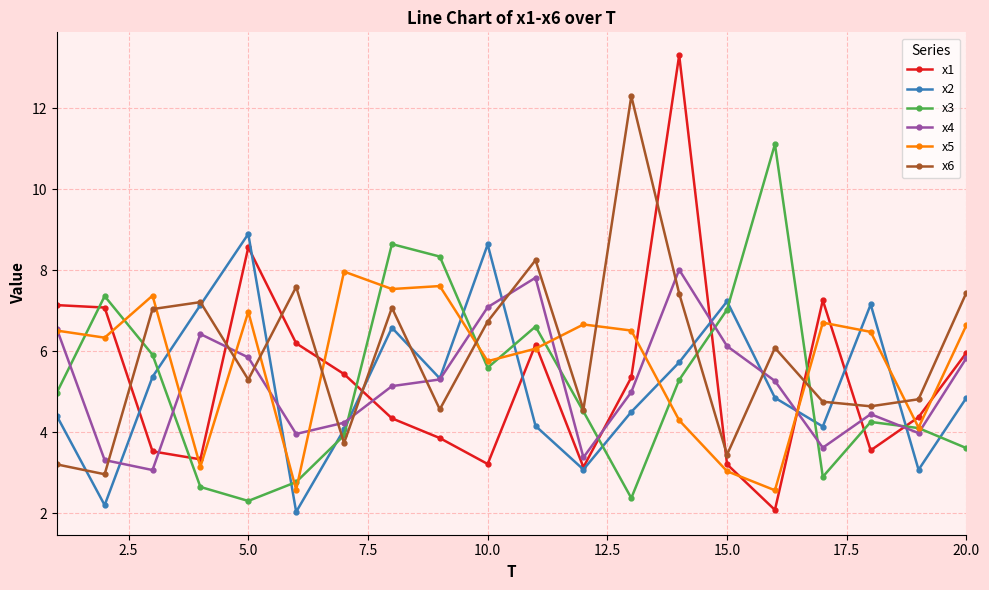

What is the highest value of the x3 series?

11.1